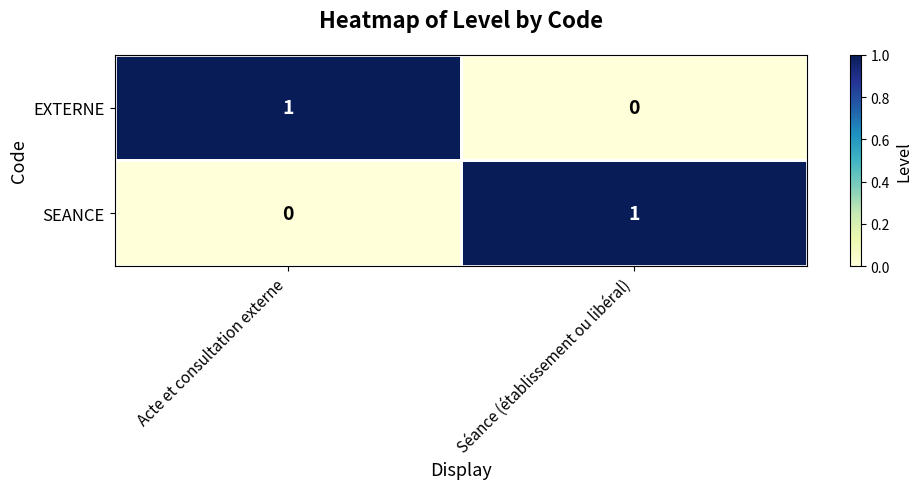

True or false: EXTERNE has a value of 0 at Séance (établissement ou libéral).

True